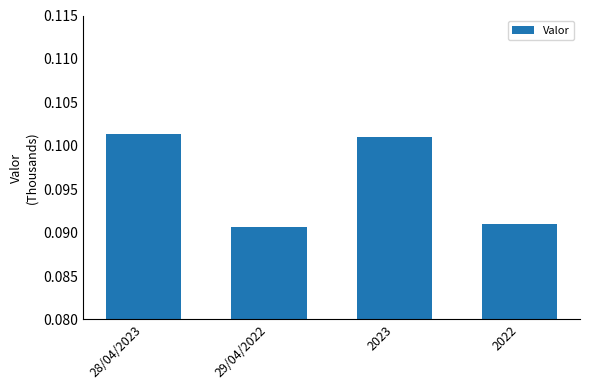

True or false: the data shows 0.0 at 28/04/2023.

False